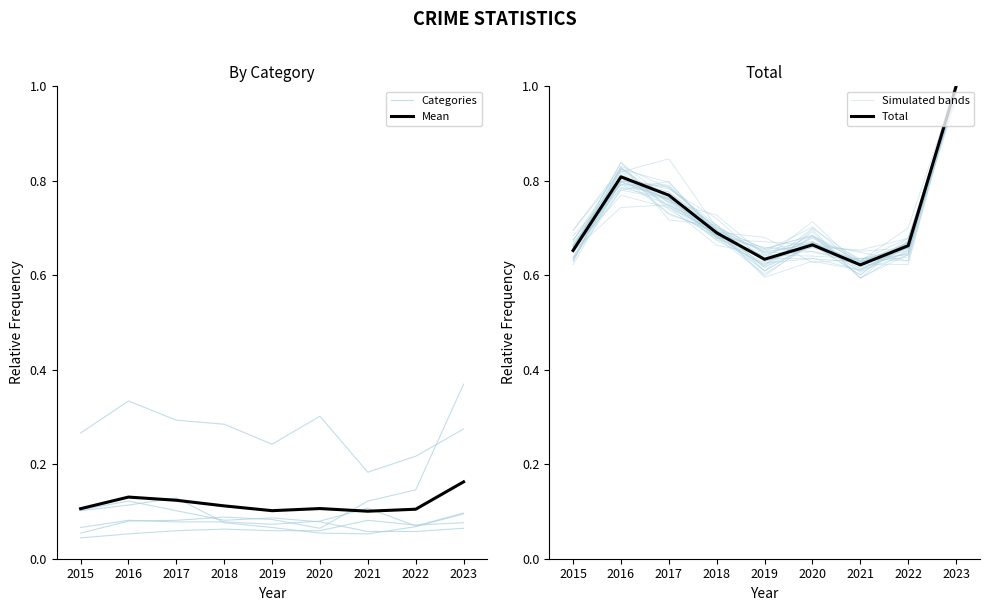

Count the Categories values in the range 0 to 1.

9